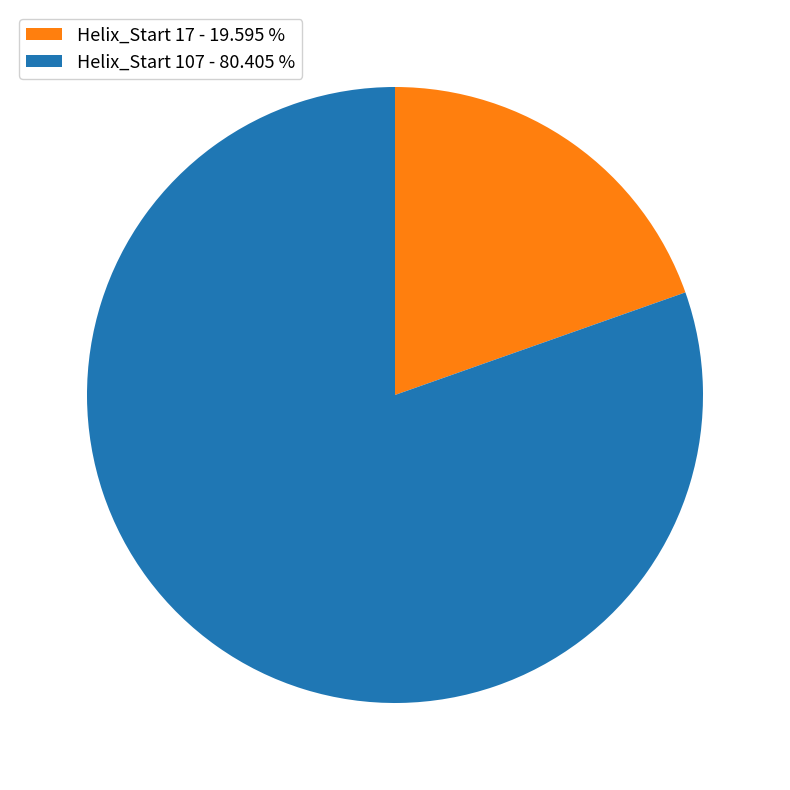

How many slices are in this pie chart?

2